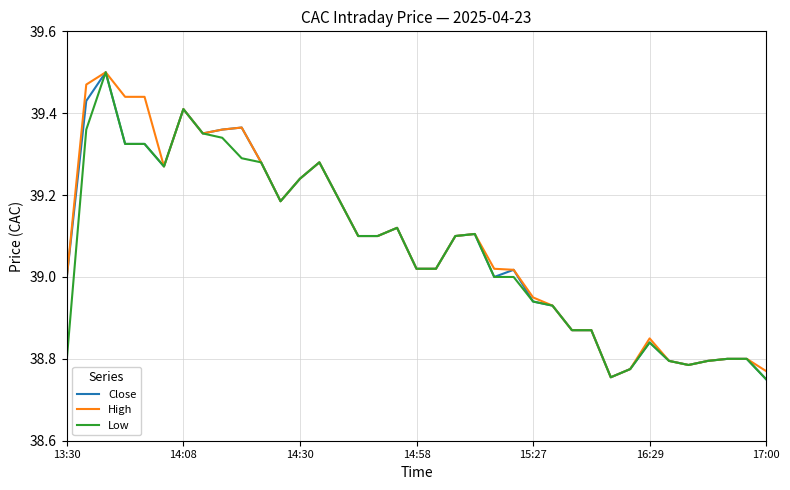

Rank the series by their average value, from highest to lowest.

High, Close, Low